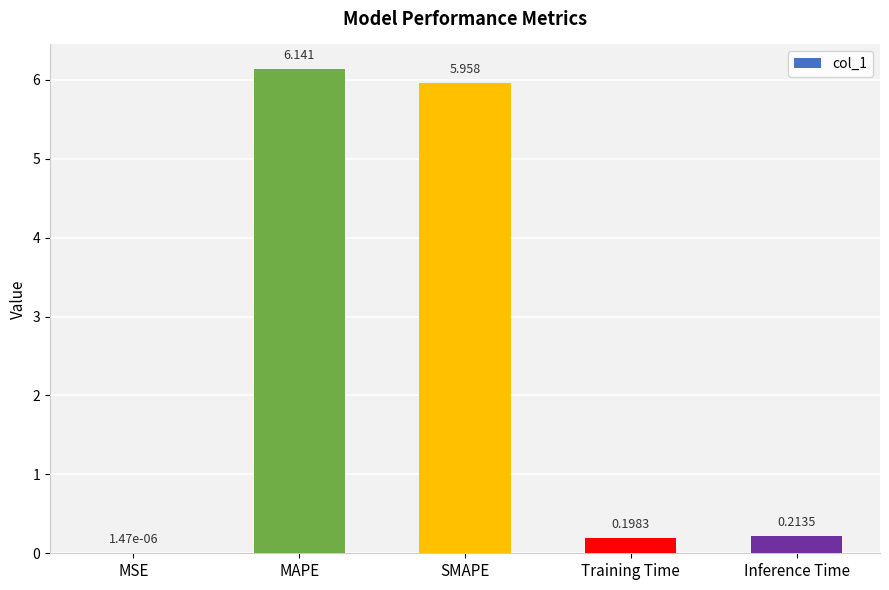

Between Training Time and MSE, which is larger?

Training Time